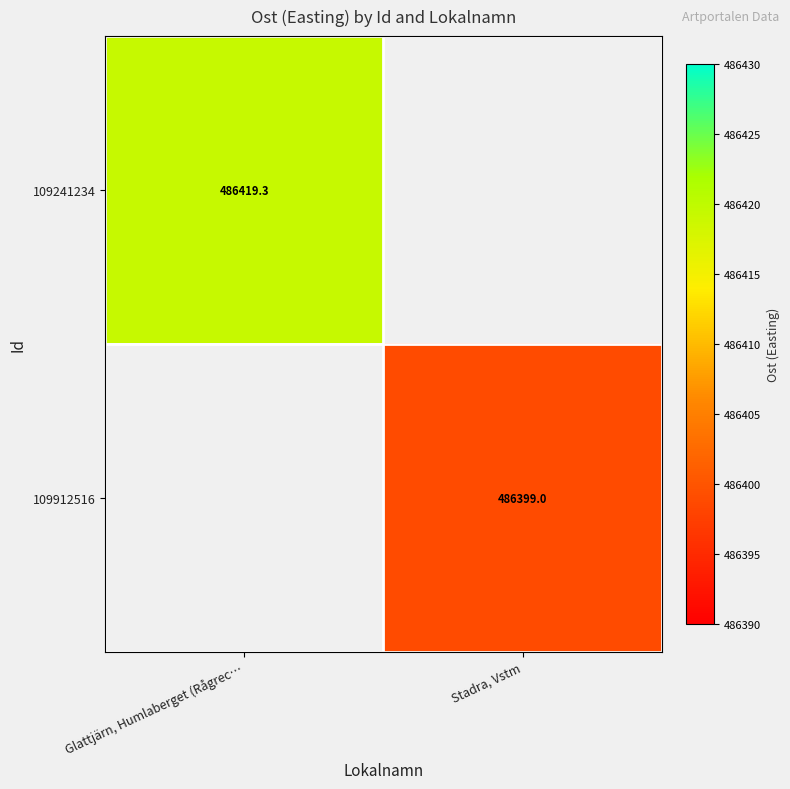

Is the value of 109241234 at Glattjärn, Humlaberget (Rågrec… greater than the value of 109912516 at Stadra, Vstm?

Yes